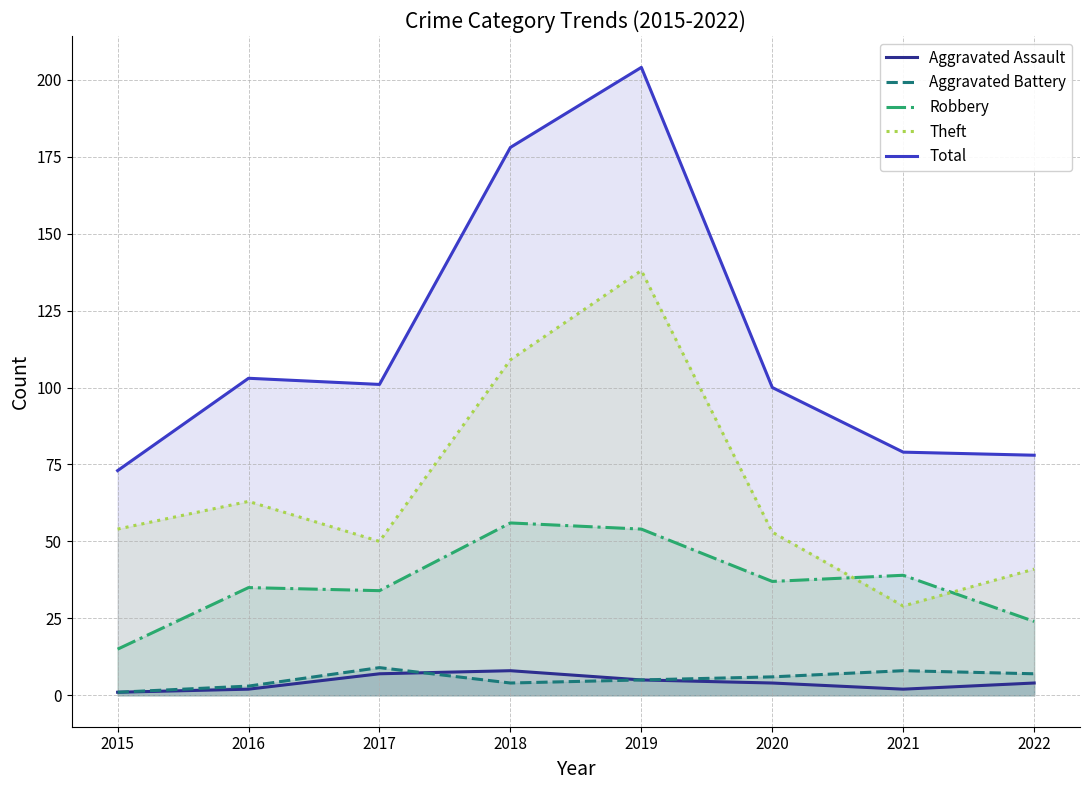

Reading left to right, list all the values displayed in this chart.

Aggravated Assault: 2015=1	2016=2	2017=7	2018=8	2019=5	2020=4	2021=2	2022=4
Aggravated Battery: 2015=1	2016=3	2017=9	2018=4	2019=5	2020=6	2021=8	2022=7
Robbery: 2015=15	2016=35	2017=34	2018=56	2019=54	2020=37	2021=39	2022=24
Theft: 2015=54	2016=63	2017=50	2018=109	2019=138	2020=53	2021=29	2022=41
Total: 2015=73	2016=103	2017=101	2018=178	2019=204	2020=100	2021=79	2022=78